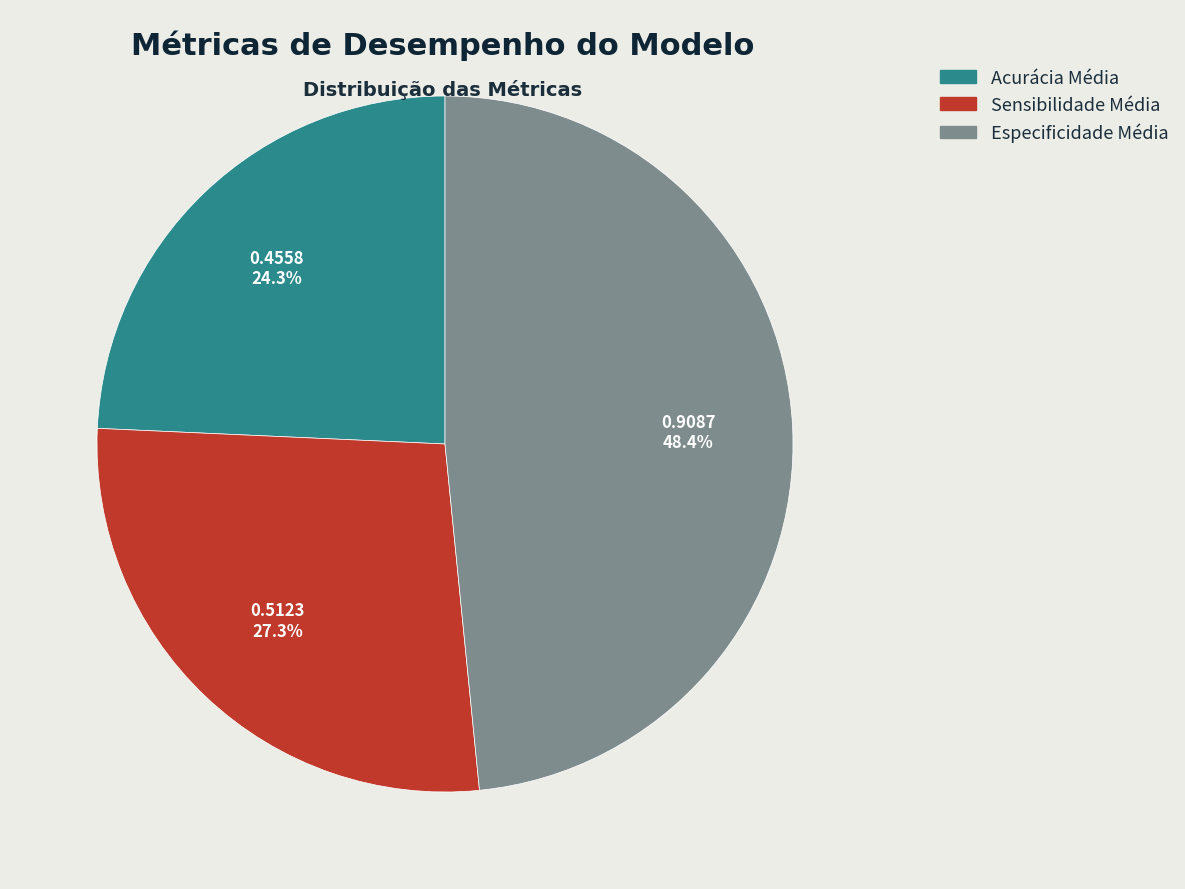

Combined, what portion of the pie is Acurácia Média and Especificidade Média?

72.7%